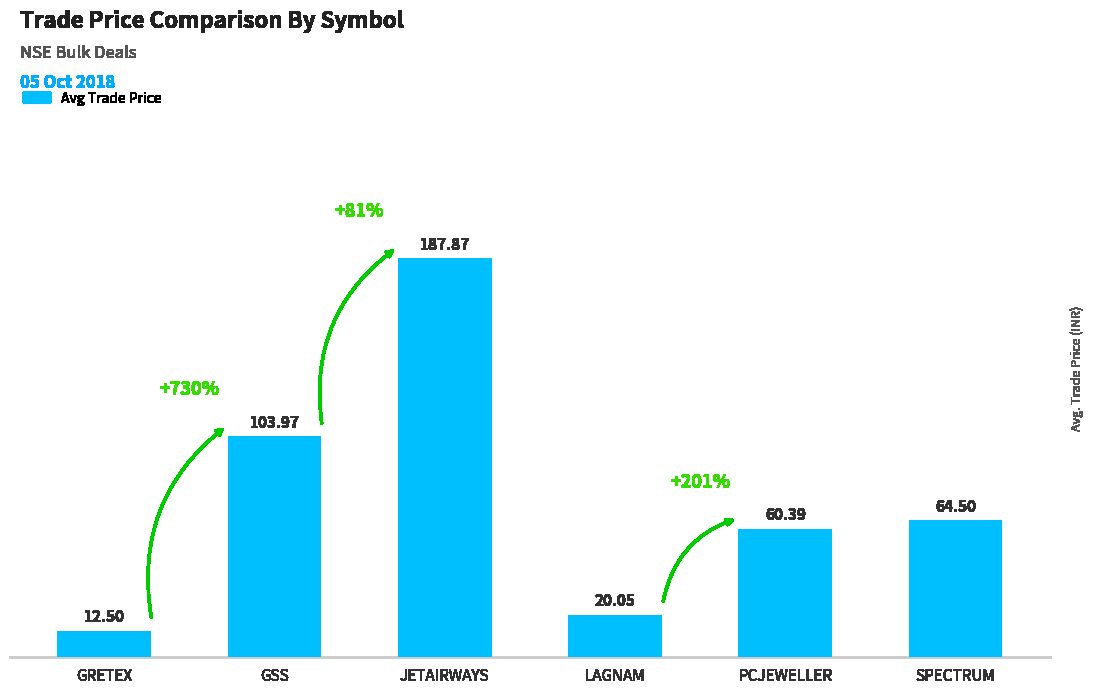

Are the bars grouped side by side (vs. stacked)?

No